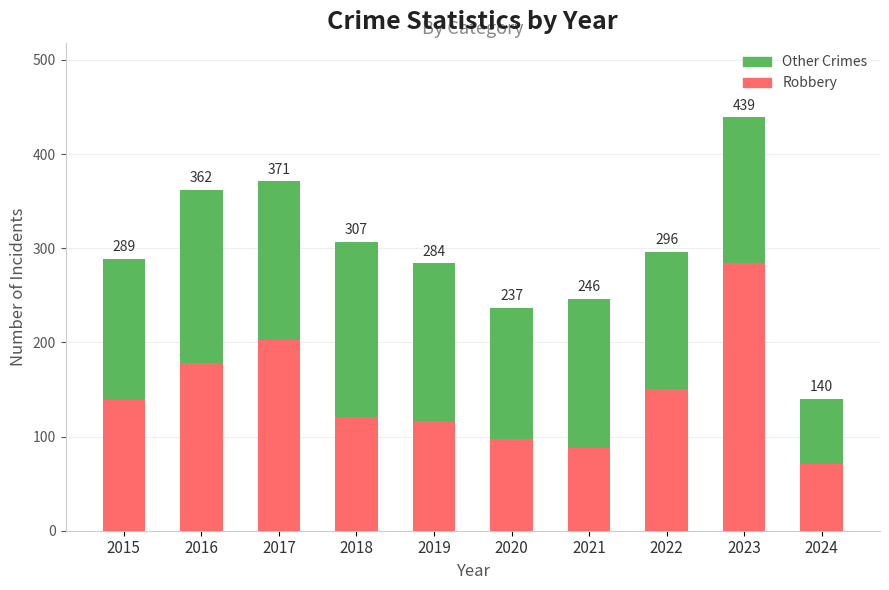

What are all the series names shown in the legend?

Other Crimes, Robbery